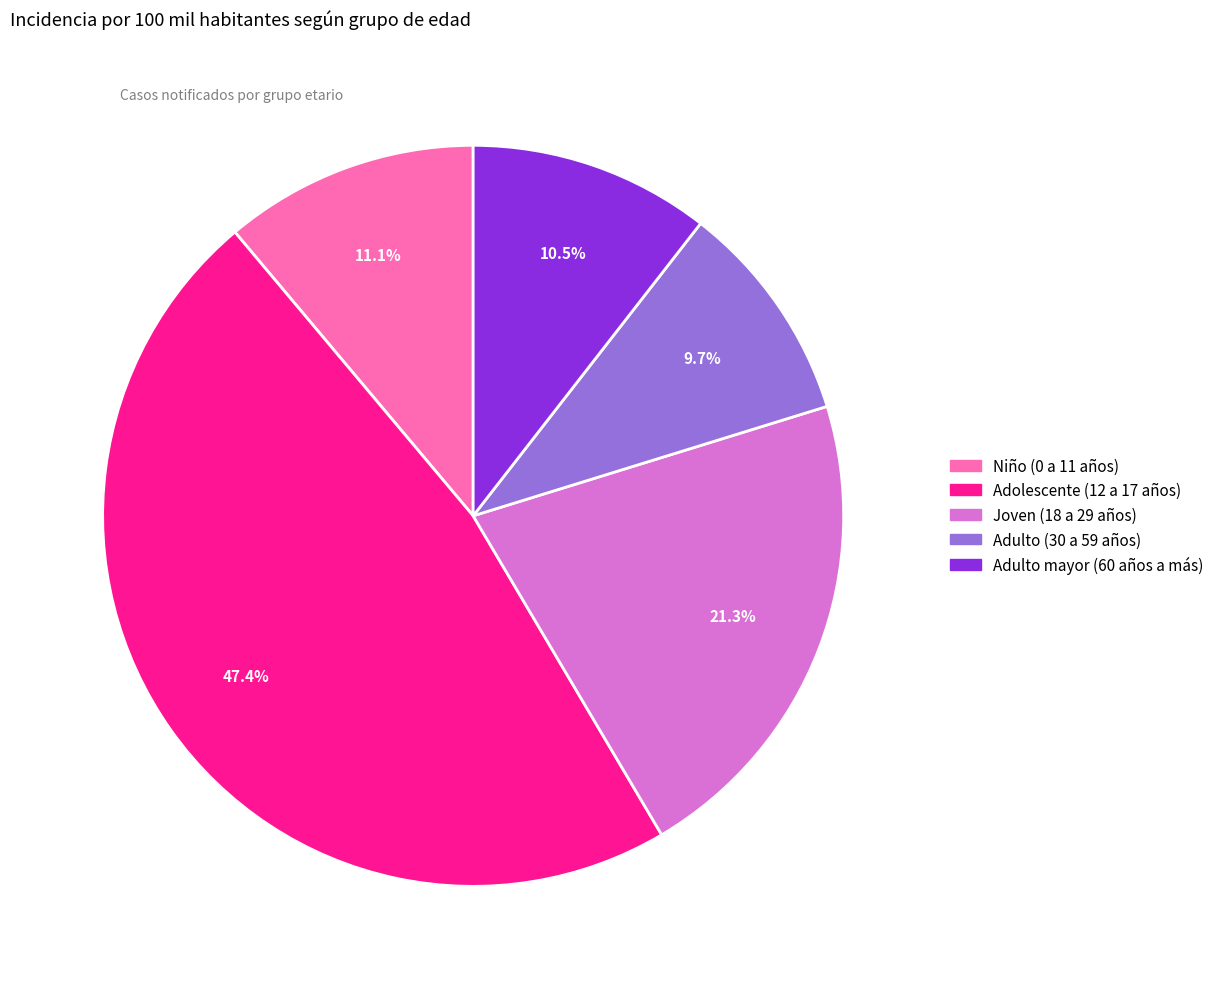

Does any single category account for the majority?

No